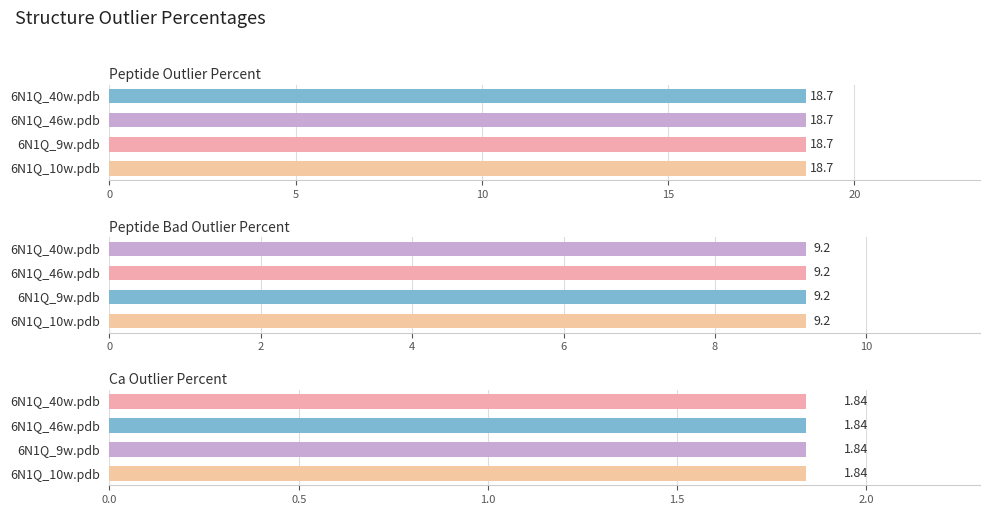

Which series has the largest total across all categories?

peptide-outlier-percent